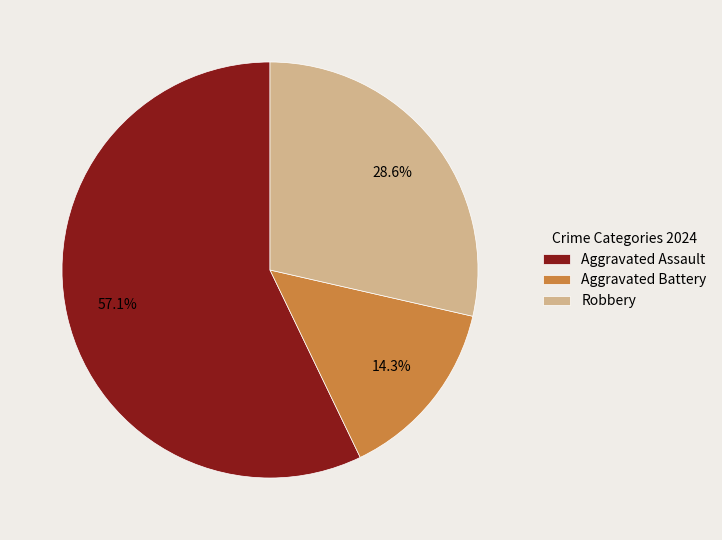

Count the number of slices in the pie.

3